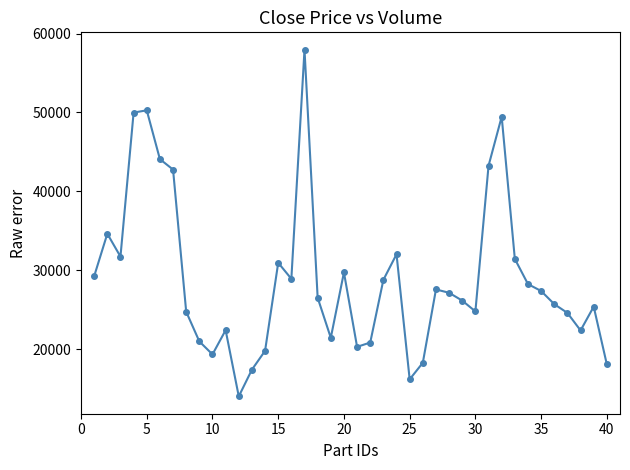

What is the smallest value displayed?

14035.1